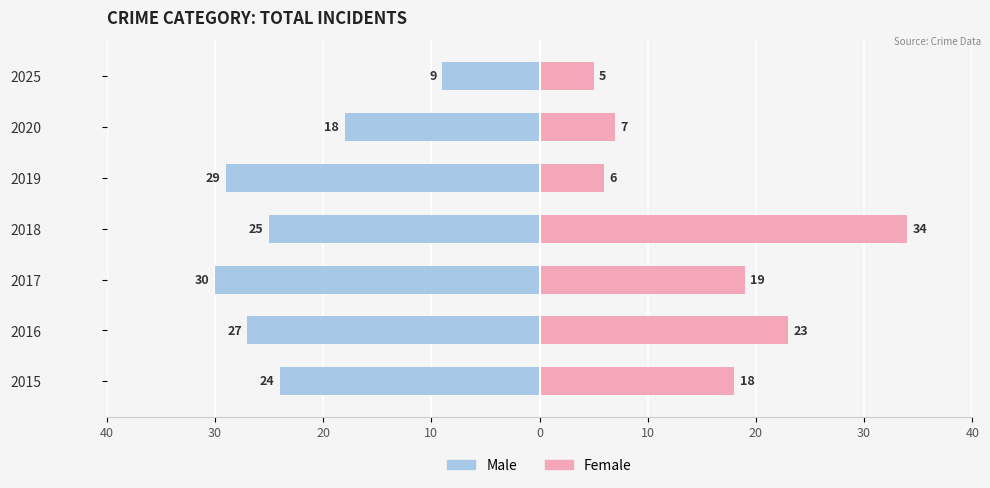

What is the difference between the maximum and minimum values in the Male series?

21